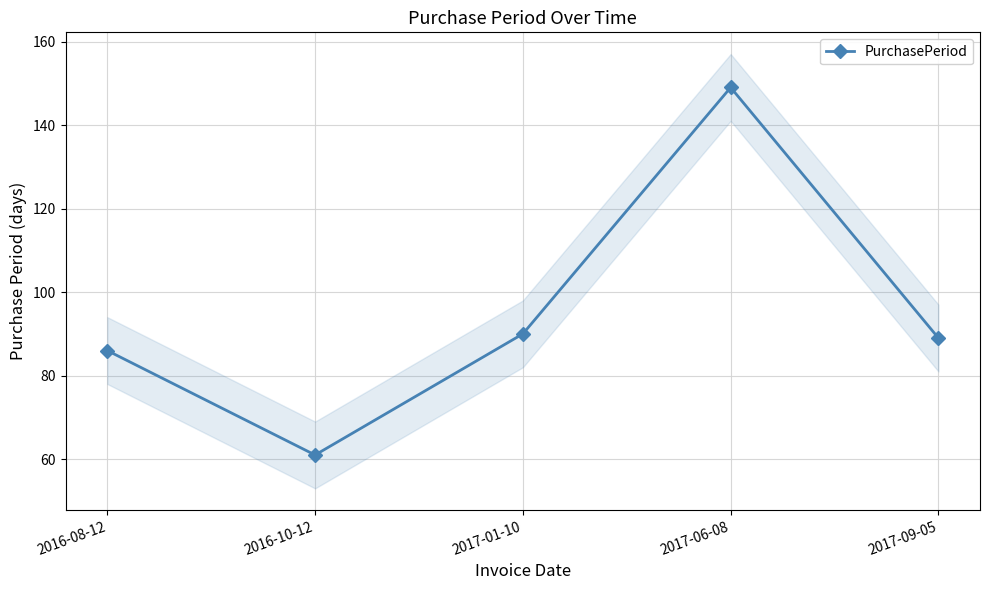

What is the change in value from 2017-06-08 to 2017-09-05?

-60